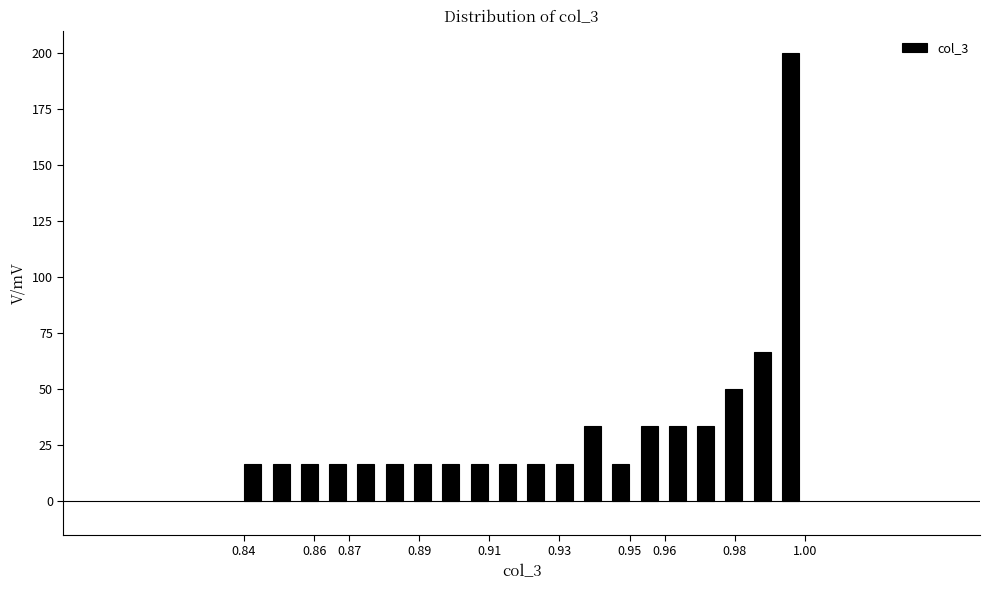

What is the height of the bar covering 0.871 to 0.879 on the x-axis? Neither the bar edges nor the heights are printed on the chart, so give them approximately, as read against the axes.

15